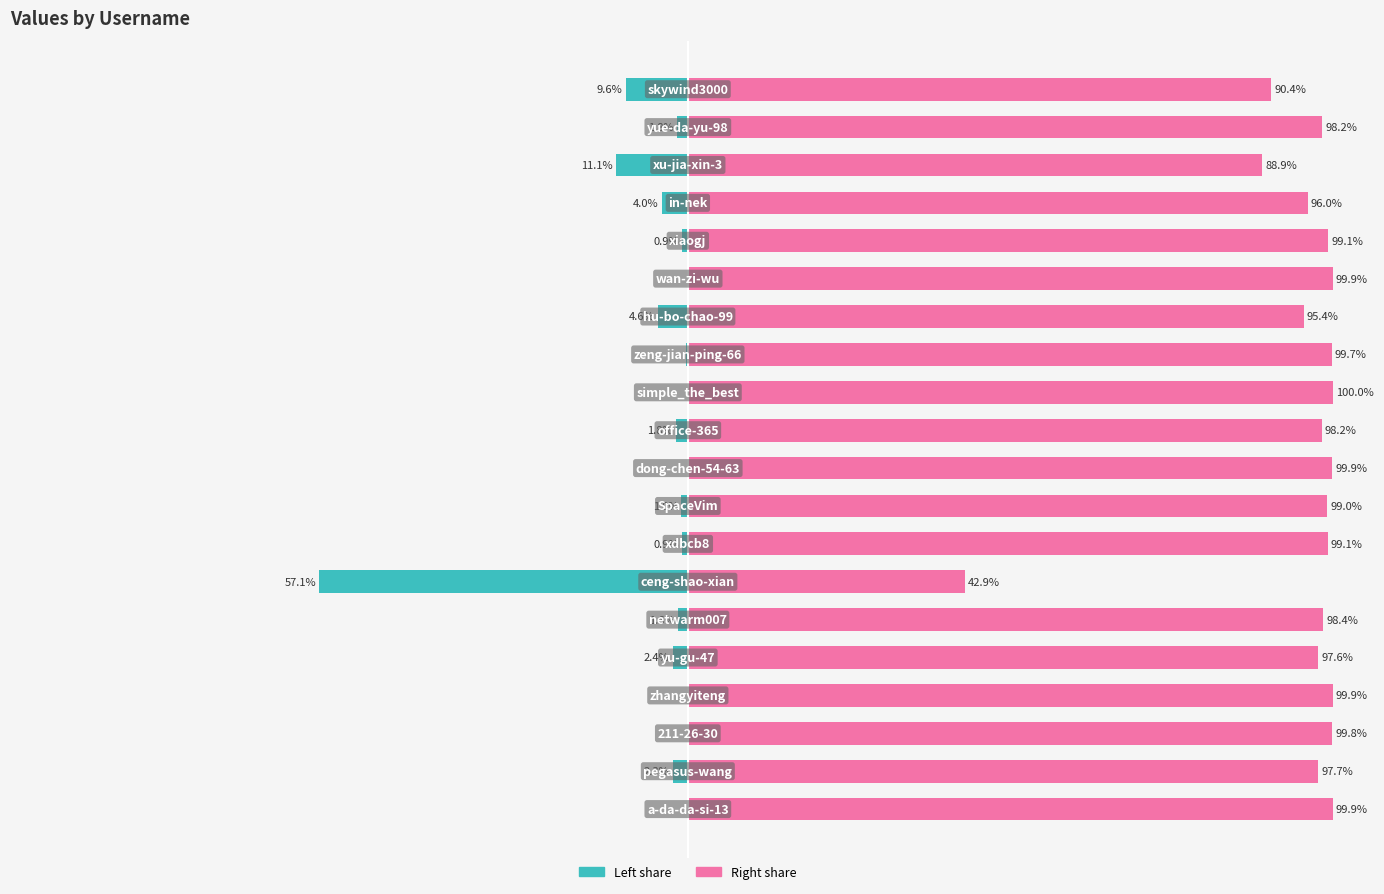

Which series has the largest range (max minus min)?

col_1 (right portion)